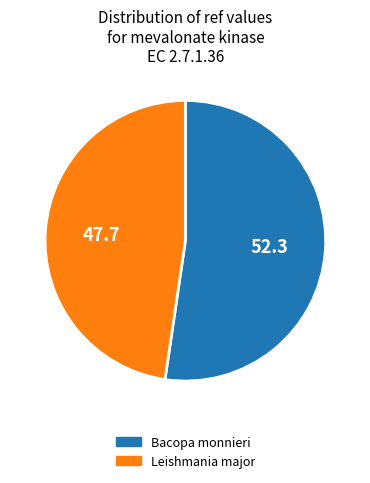

Rank the categories by value from highest to lowest.

Bacopa monnieri, Leishmania major